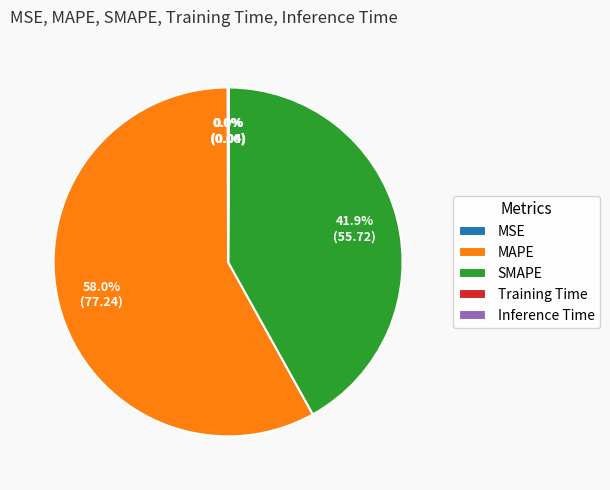

Is the sum of MAPE and SMAPE greater than half?

Yes